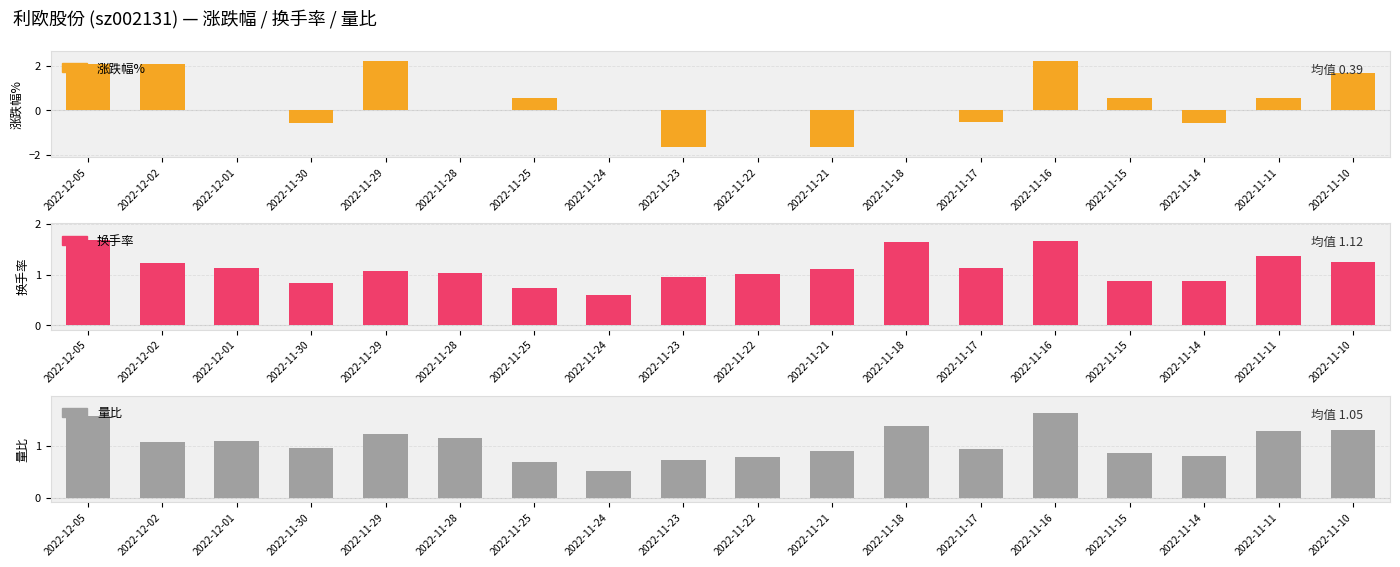

Is it true that 量比 equals 0.8 at 2022-11-24?

False